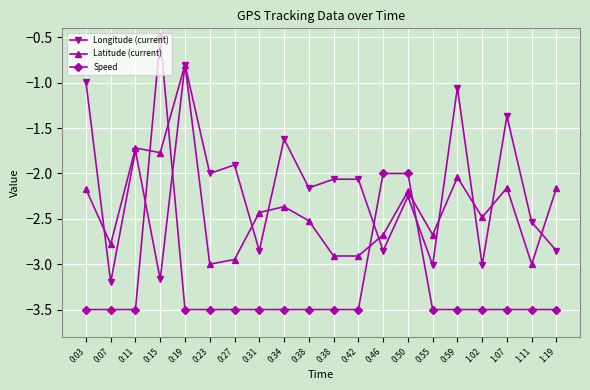

How many data points in Speed are above -3?

3